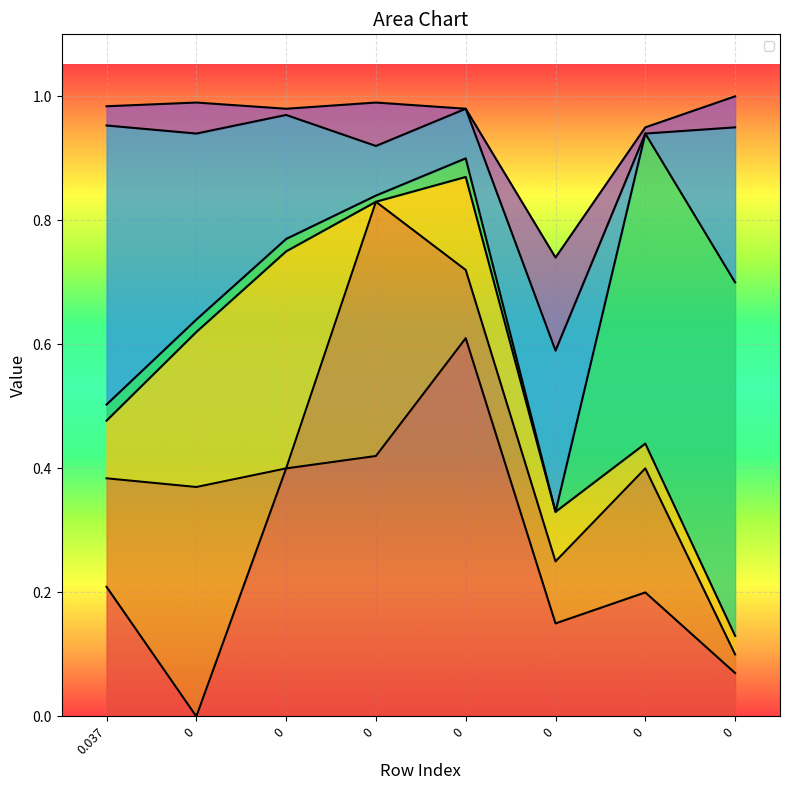

How many distinct data groups are displayed?

6